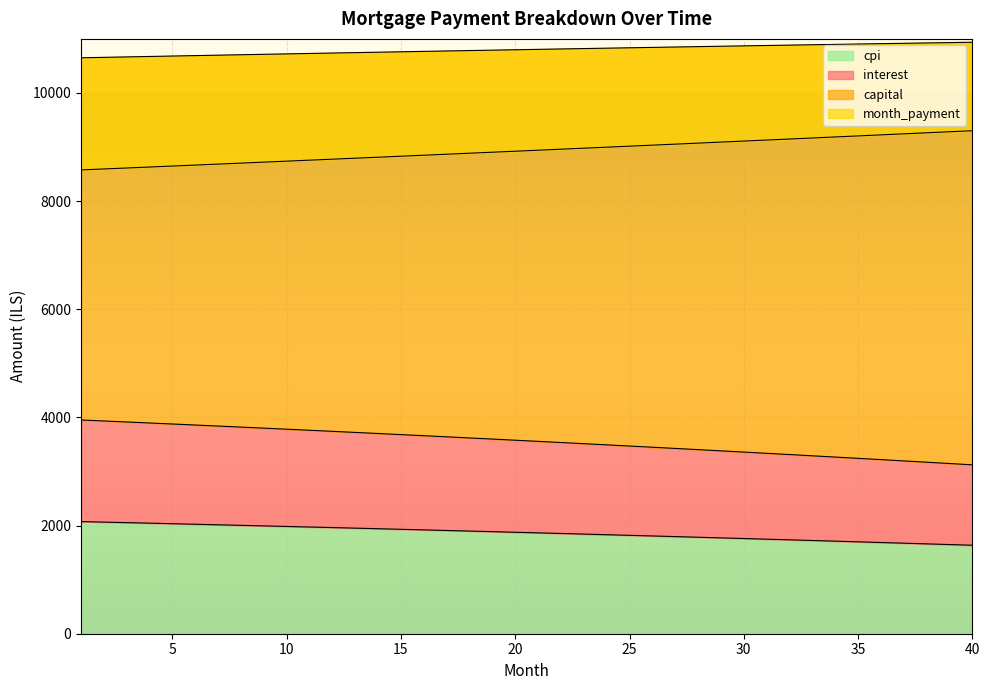

At which label does month_payment reach its minimum?

1